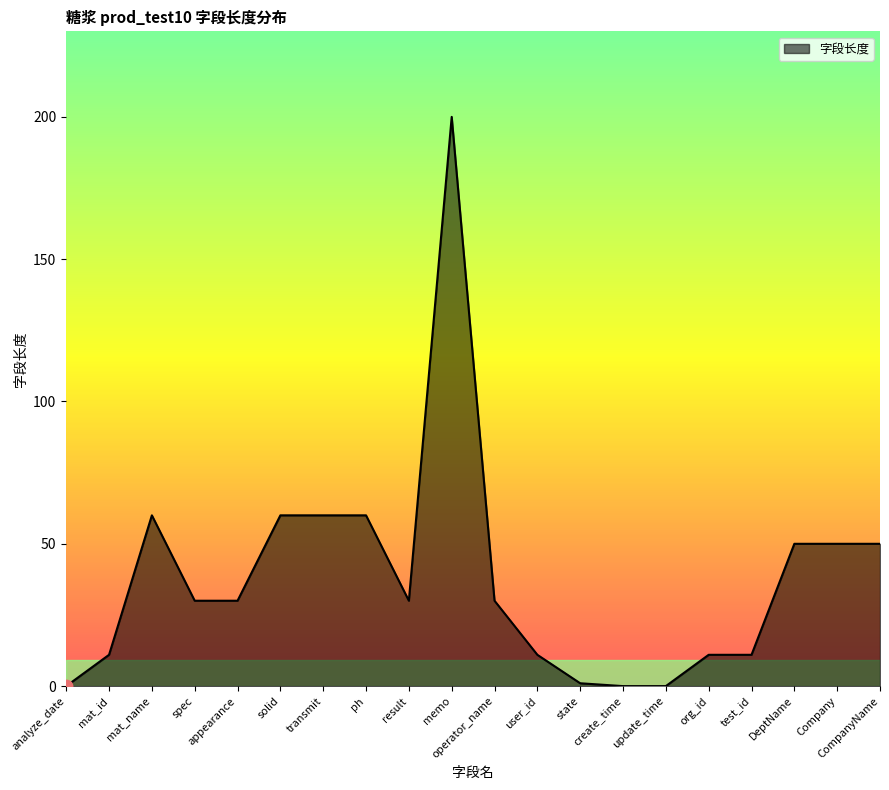

Is it true that the value at mat_id is 4?

False